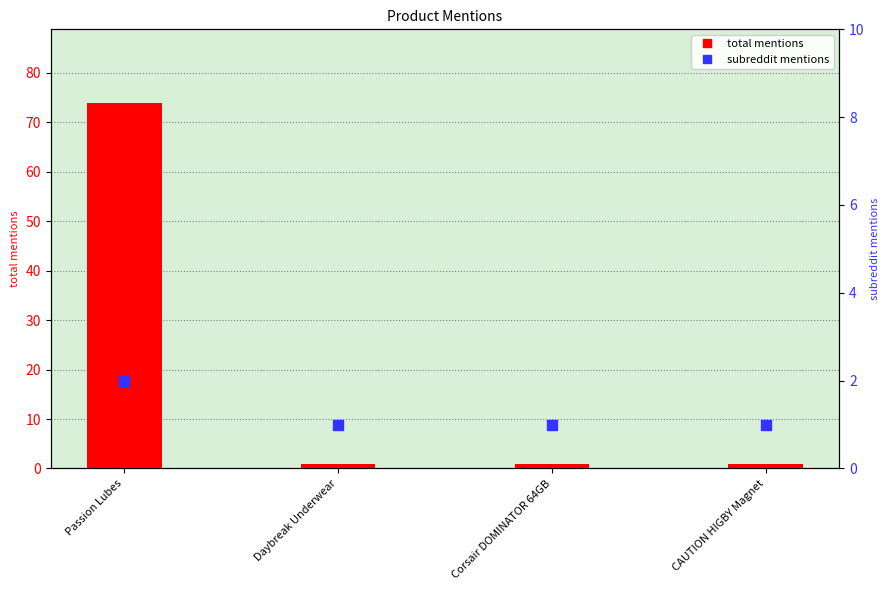

What is the total value across all series at CAUTION HIGBY Magnet?

2